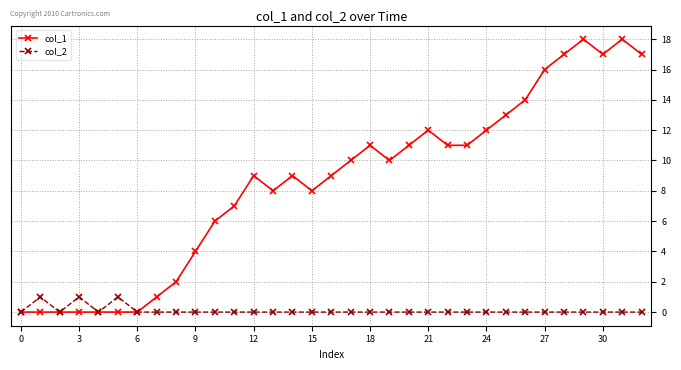

True or false: col_2 has more than 2 interior local peaks.

True